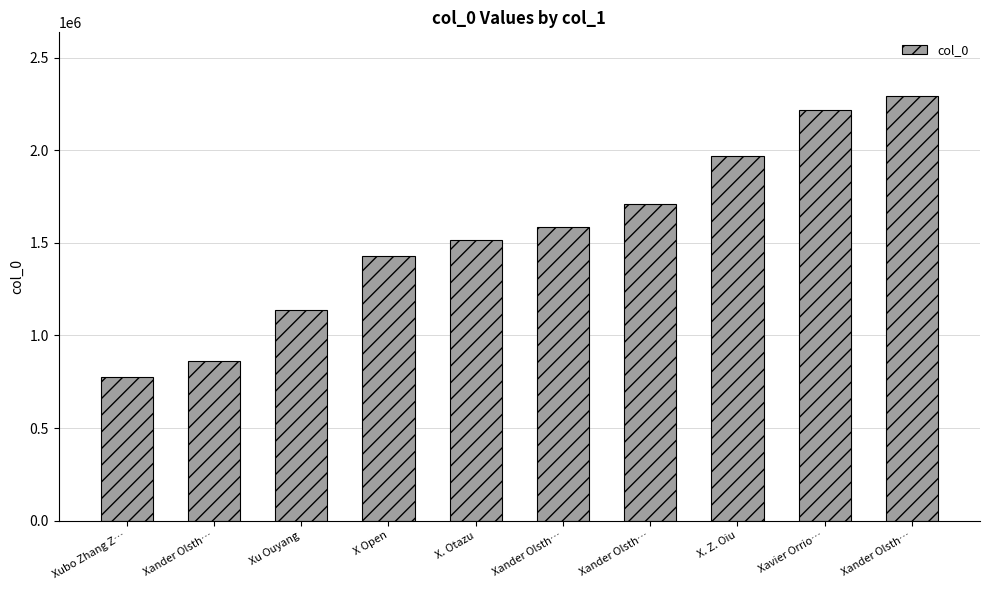

How many values are below 1583575?

5